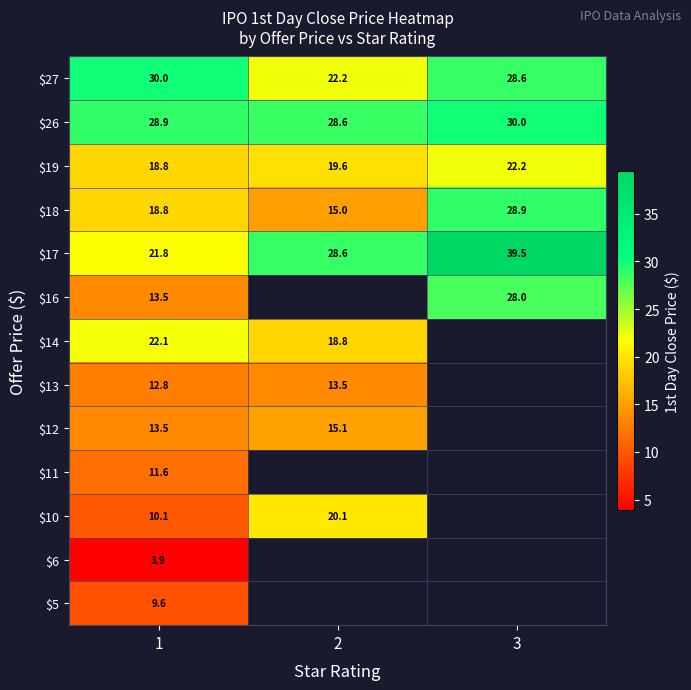

Which has a higher value, 3 or 1?

1